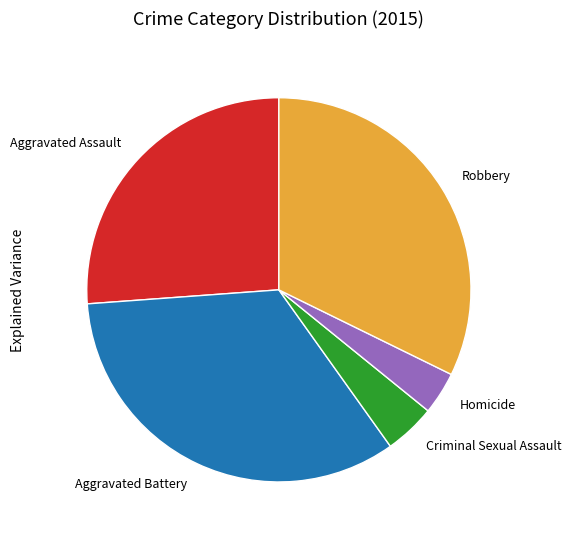

What is the smallest slice in the pie chart?

Homicide